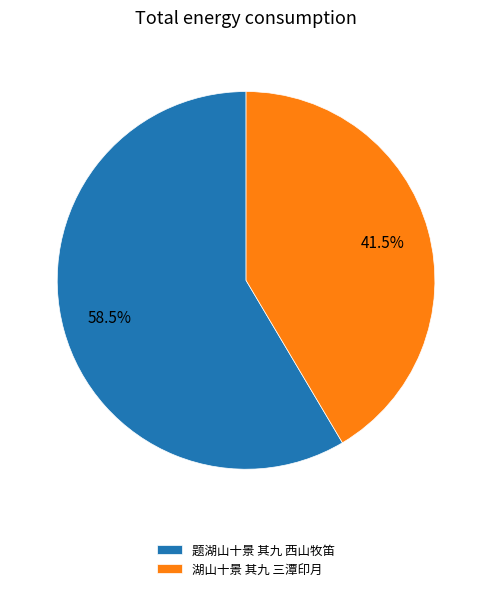

The 湖山十景 其九 三潭印月 slice represents 49% of the pie. True or false?

False